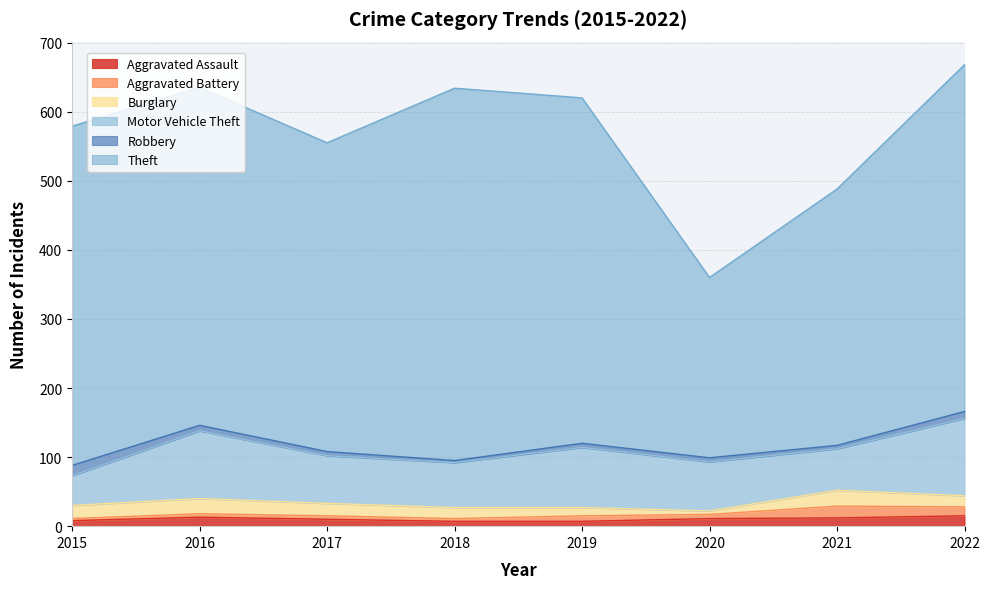

Where is Theft nearest to the value 400?

2021